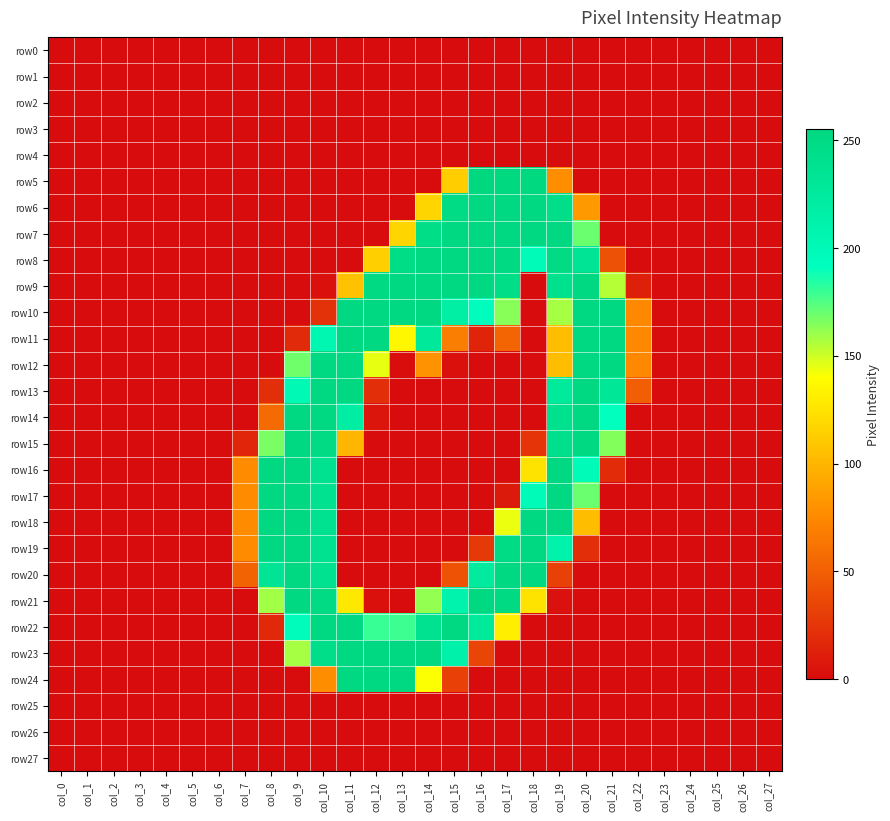

How many data points does each series have?

28